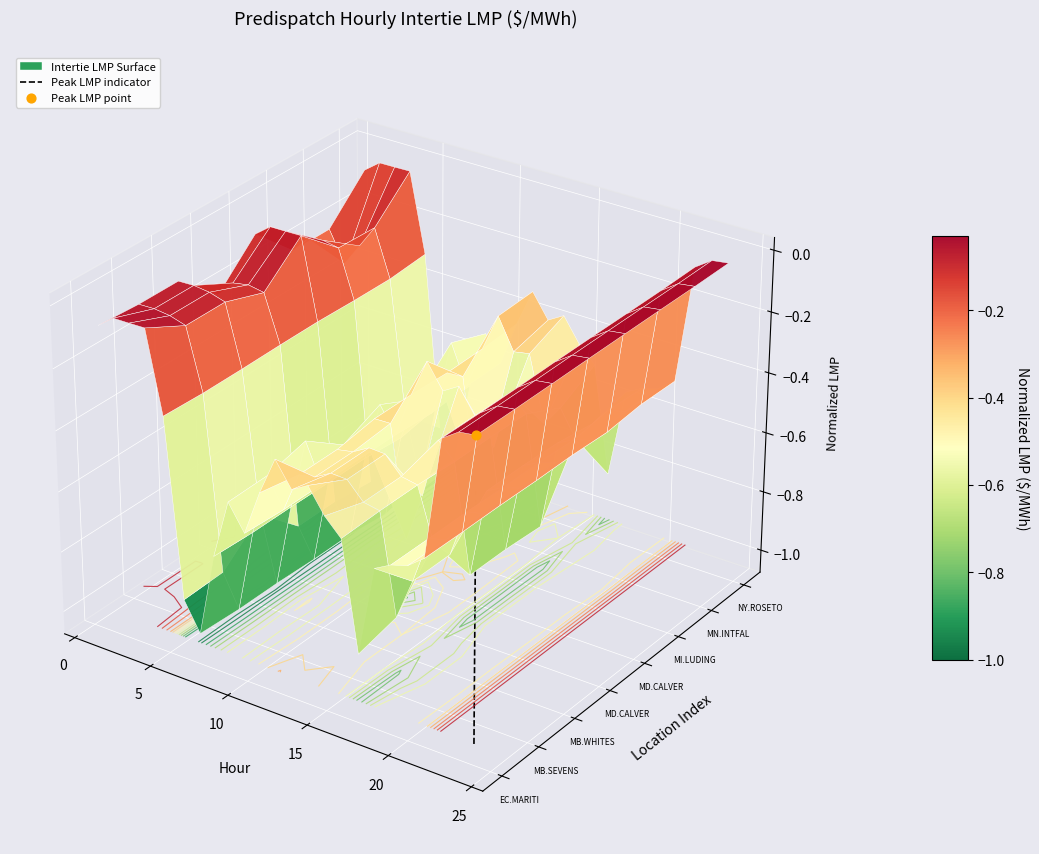

How many distinct data groups are displayed?

1